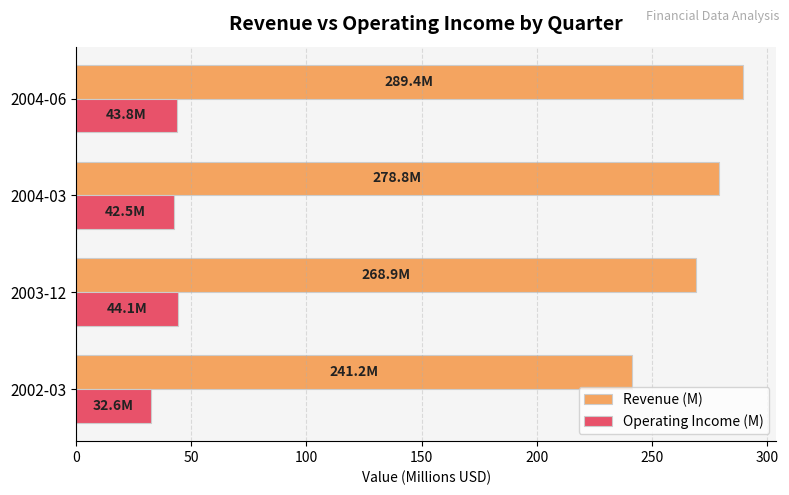

The Revenue (M) series shows 268.9 at 2003-12. True or false?

True